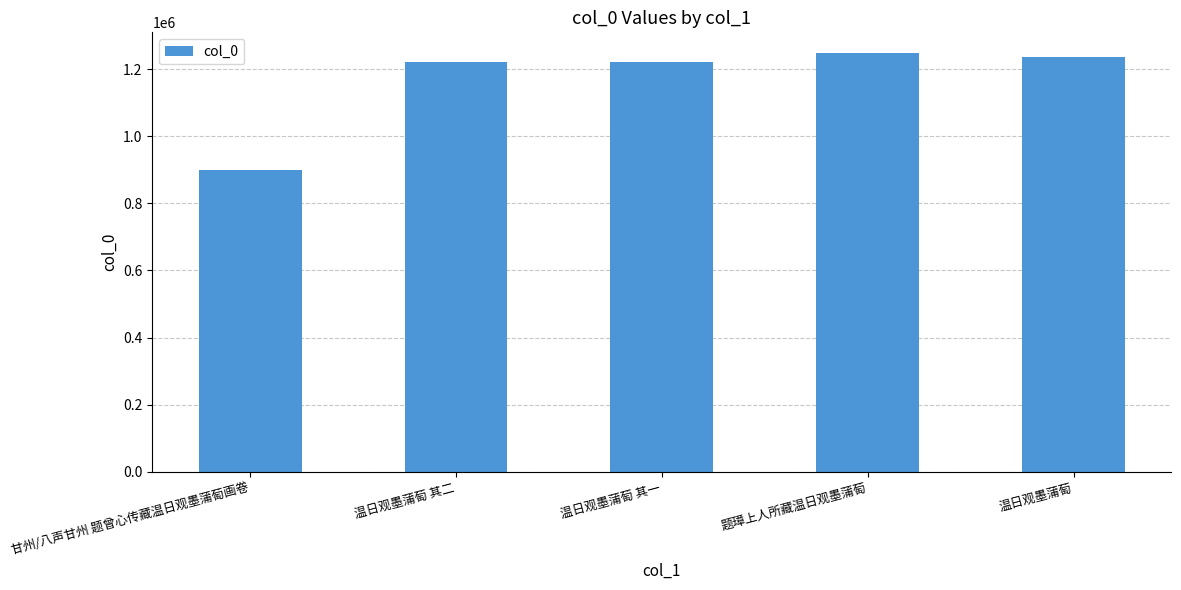

What value does the data have at 温日观墨蒲萄 其一, to the nearest 10?

1221270